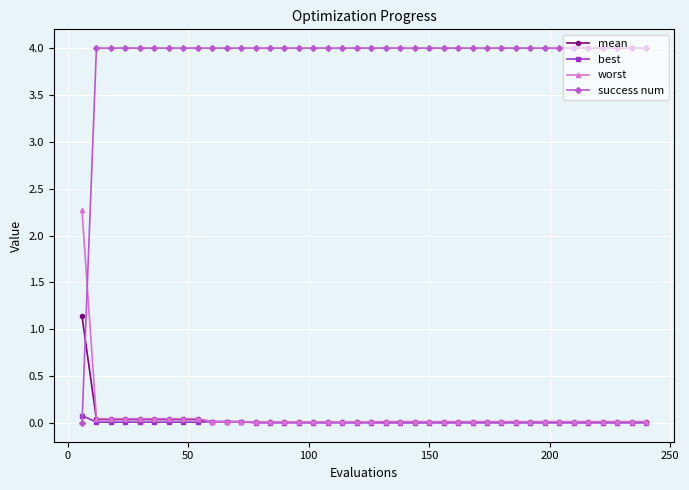

Which series has the largest range (max minus min)?

success num